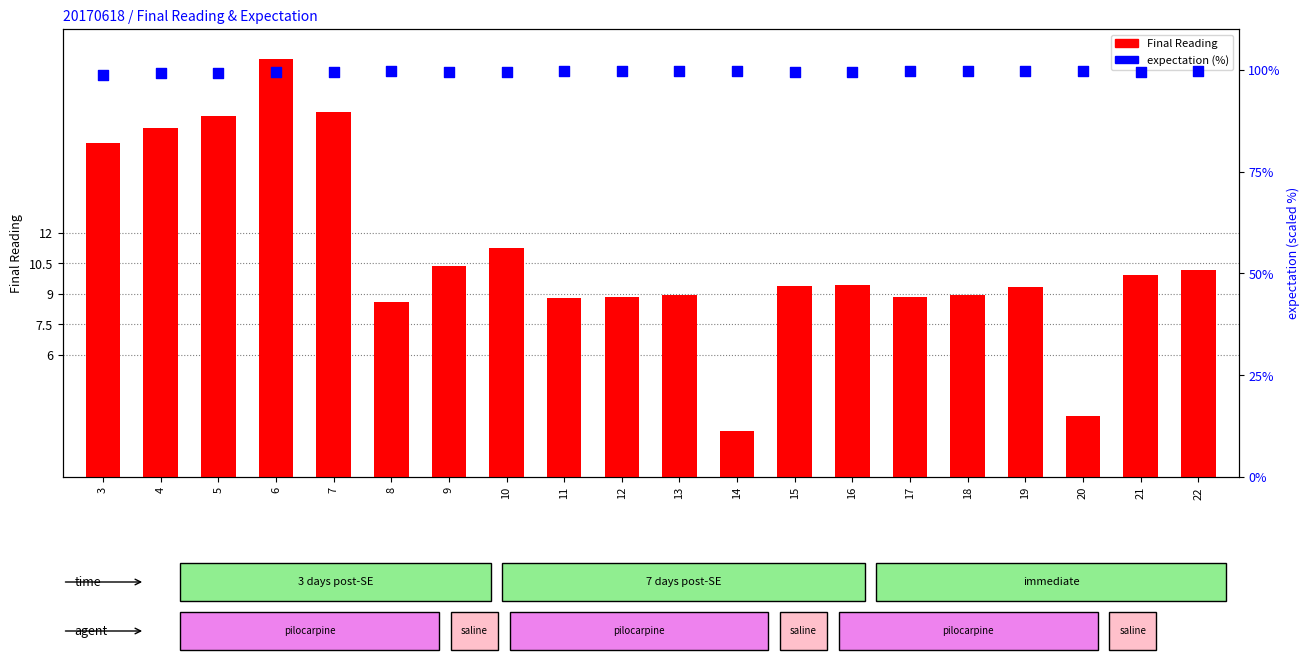

What are all the series names shown in the legend?

Final Reading, expectation (%)